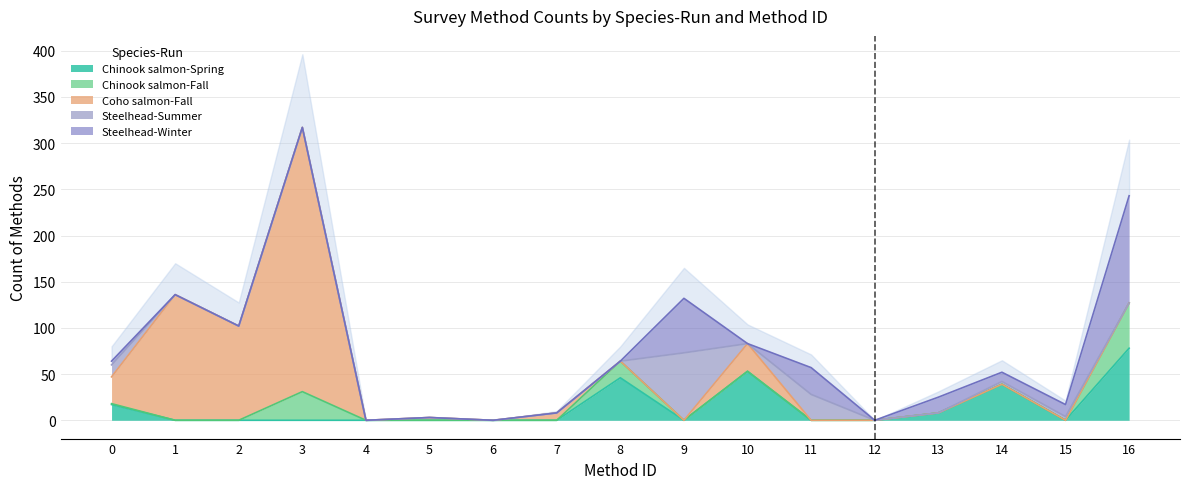

Is the value of Coho salmon-Fall at 2 greater than the value of Steelhead-Winter at 9?

Yes